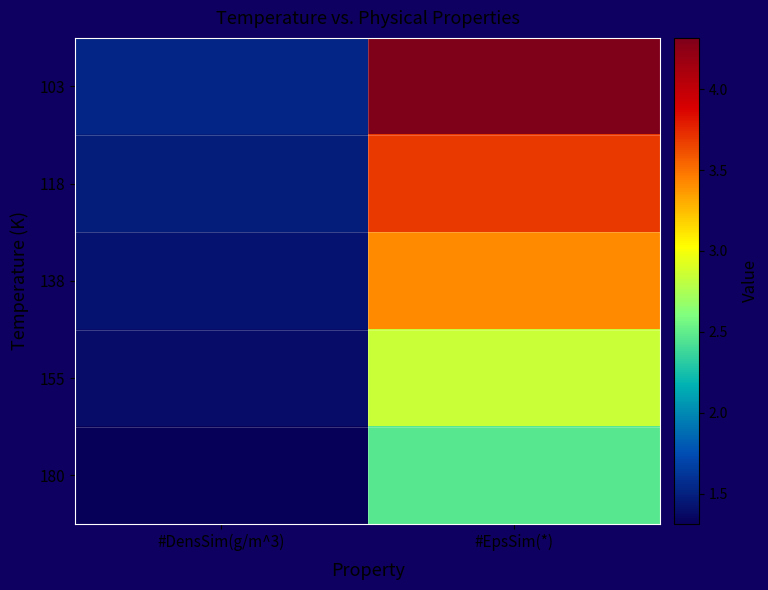

How many data points does each series have?

2